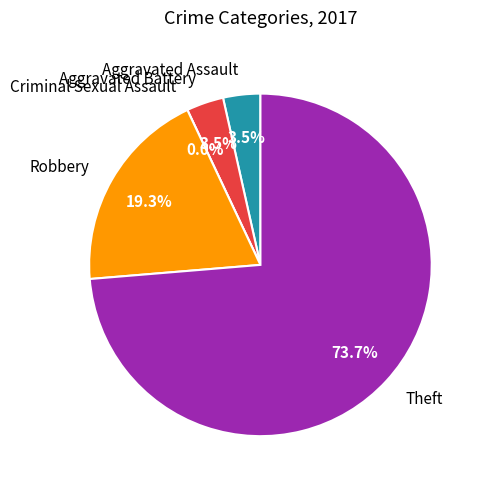

Which has a higher value, Criminal Sexual Assault or Aggravated Battery?

Aggravated Battery